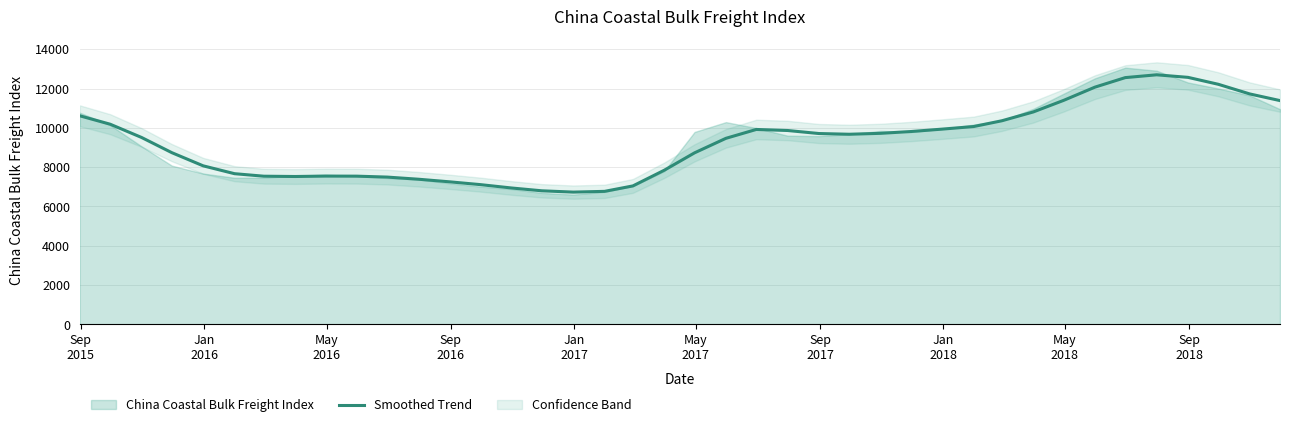

What is the minimum value shown in the chart?

6731.6